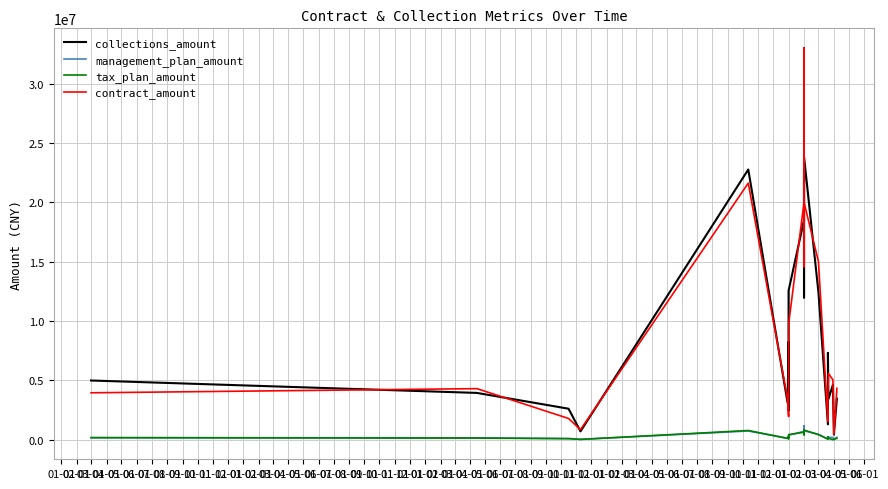

Between 08-01 and 04-01, which series saw the biggest shift?

collections_amount